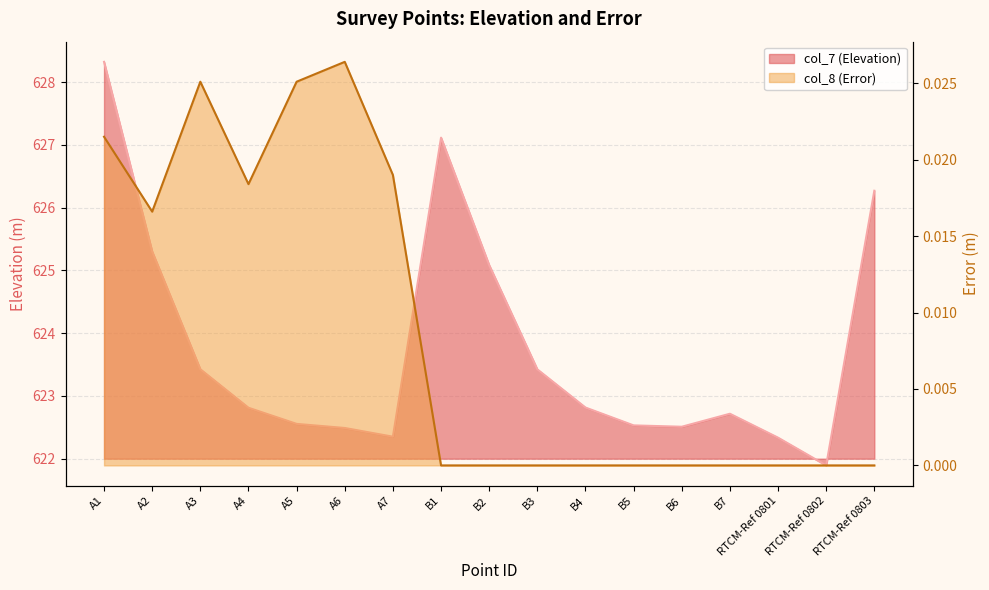

What is the label of the 8th point from the left?

B1